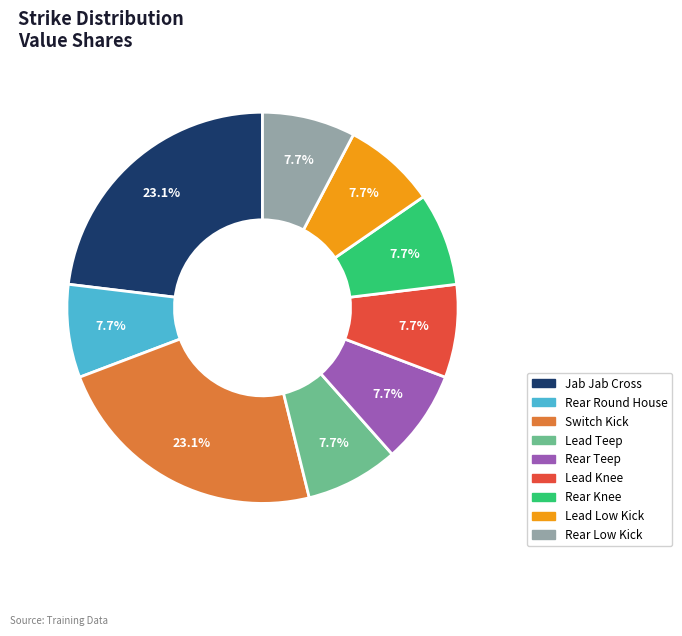

Is it true that Lead Low Kick is 18% of the pie?

False